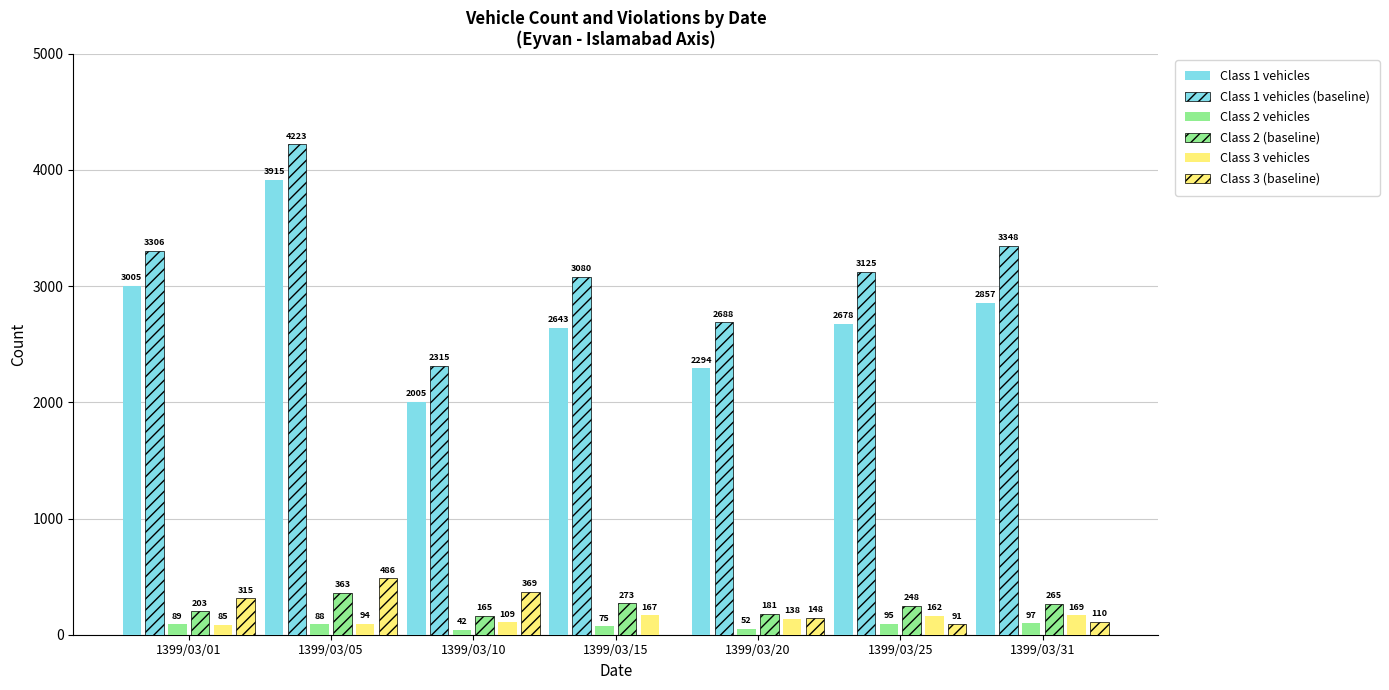

Reading left to right, list all the values displayed in this chart.

Class 1 vehicles: 1399/03/01=3005	1399/03/05=3915	1399/03/10=2005	1399/03/15=2643	1399/03/20=2294	1399/03/25=2678	1399/03/31=2857
Class 1 vehicles (baseline): 1399/03/01=3306	1399/03/05=4223	1399/03/10=2315	1399/03/15=3080	1399/03/20=2688	1399/03/25=3125	1399/03/31=3348
Class 2 vehicles: 1399/03/01=89	1399/03/05=88	1399/03/10=42	1399/03/15=75	1399/03/20=52	1399/03/25=95	1399/03/31=97
Class 2 (baseline): 1399/03/01=203	1399/03/05=363	1399/03/10=165	1399/03/15=273	1399/03/20=181	1399/03/25=248	1399/03/31=265
Class 3 vehicles: 1399/03/01=85	1399/03/05=94	1399/03/10=109	1399/03/15=167	1399/03/20=138	1399/03/25=162	1399/03/31=169
Class 3 (baseline): 1399/03/01=315	1399/03/05=486	1399/03/10=369	1399/03/15=0	1399/03/20=148	1399/03/25=91	1399/03/31=110